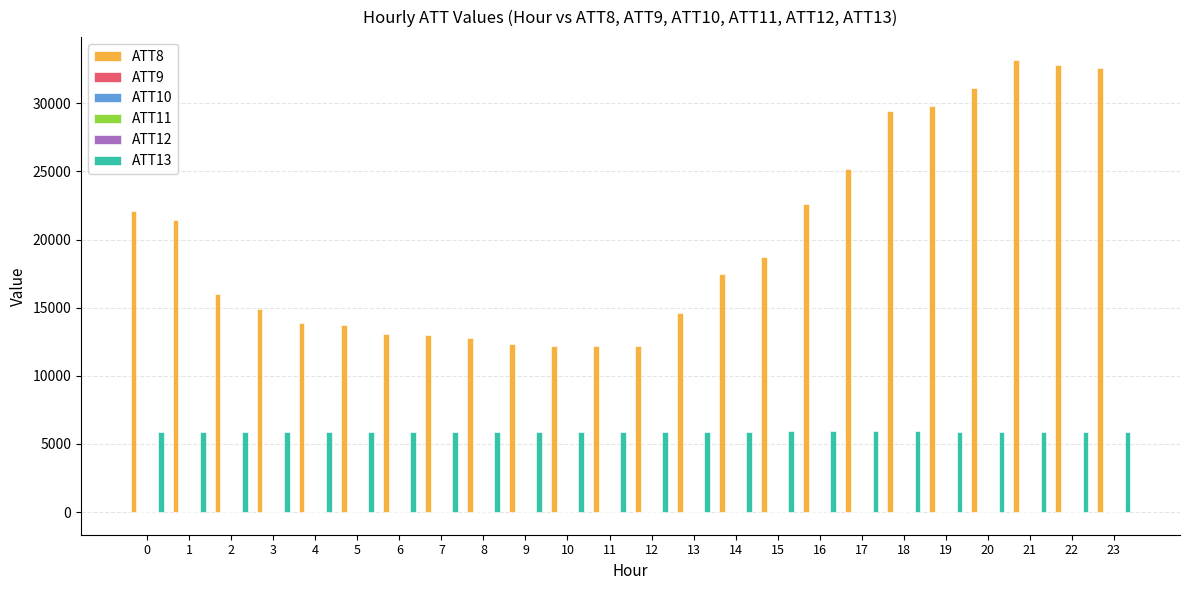

The value of ATT8 at 15 is 29729.8. True or false?

False